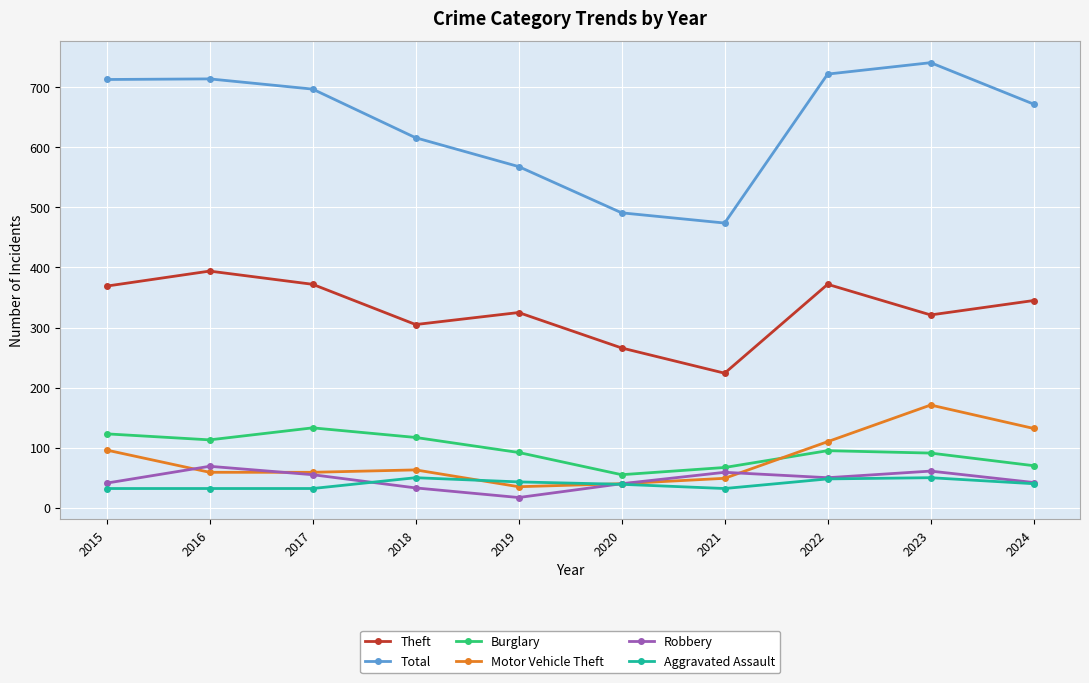

Is the value of Theft at 2019 greater than the value of Motor Vehicle Theft at 2022?

Yes